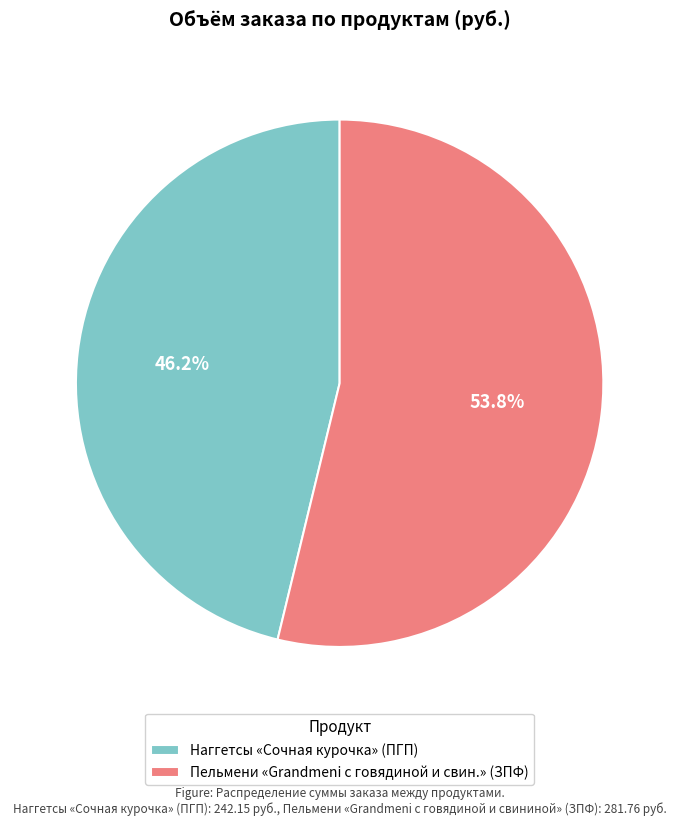

Count the number of slices in the pie.

2